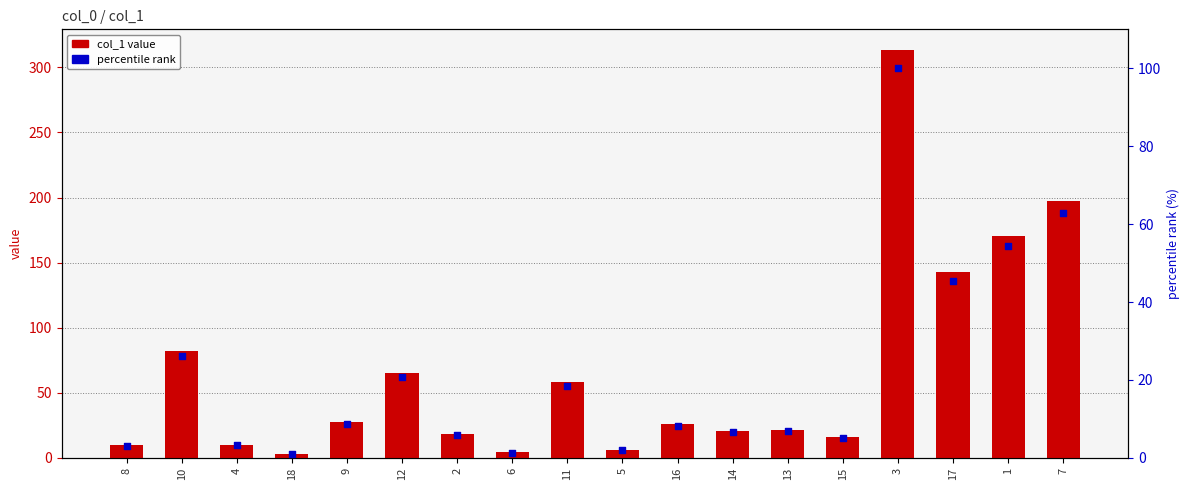

Is the value of col_1 value at 16 greater than the value of percentile rank at 11?

Yes